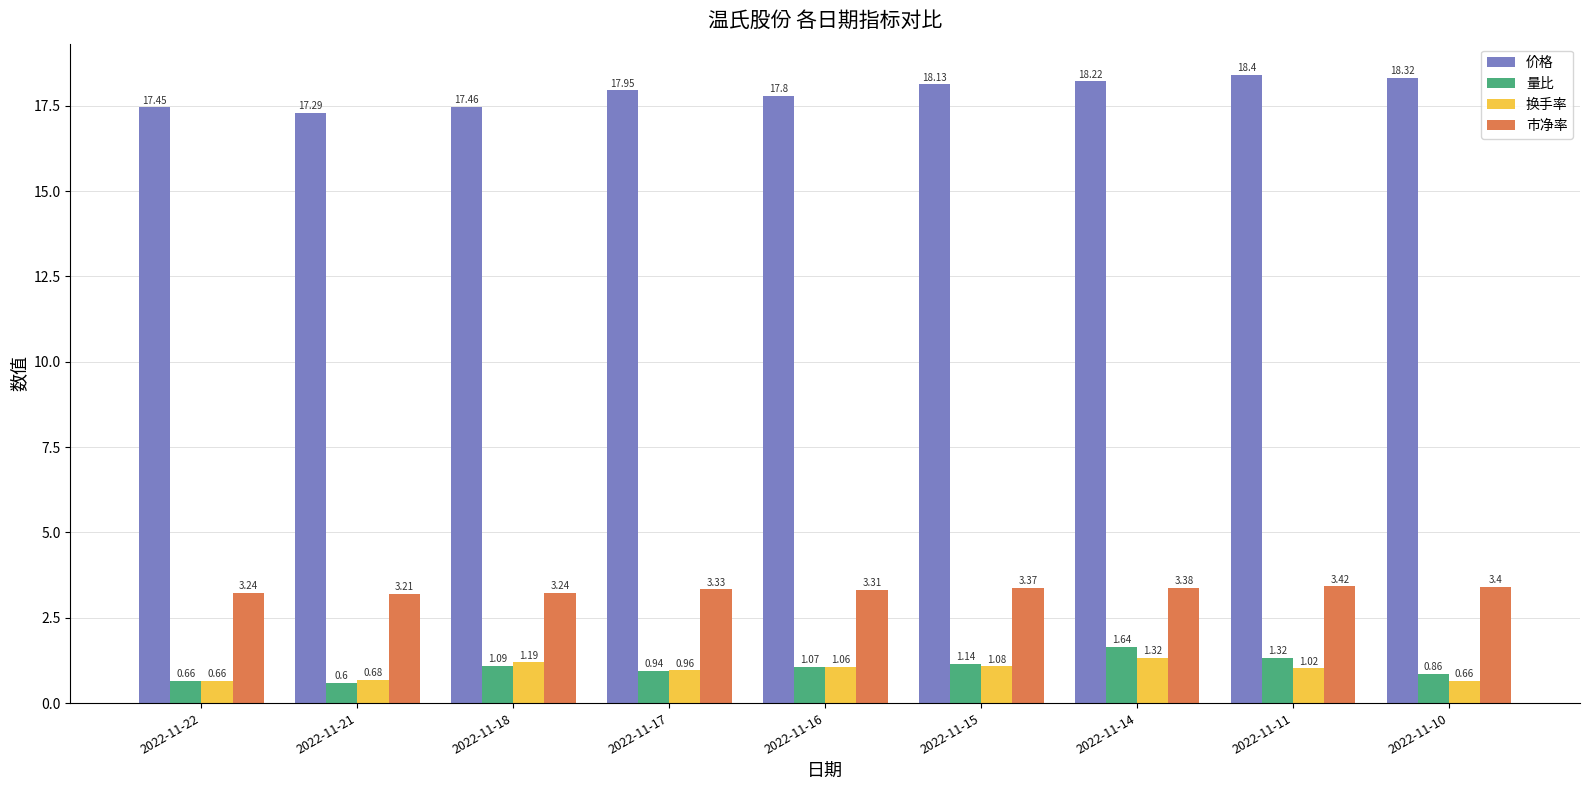

Where is 量比 nearest to the value 1?

2022-11-17